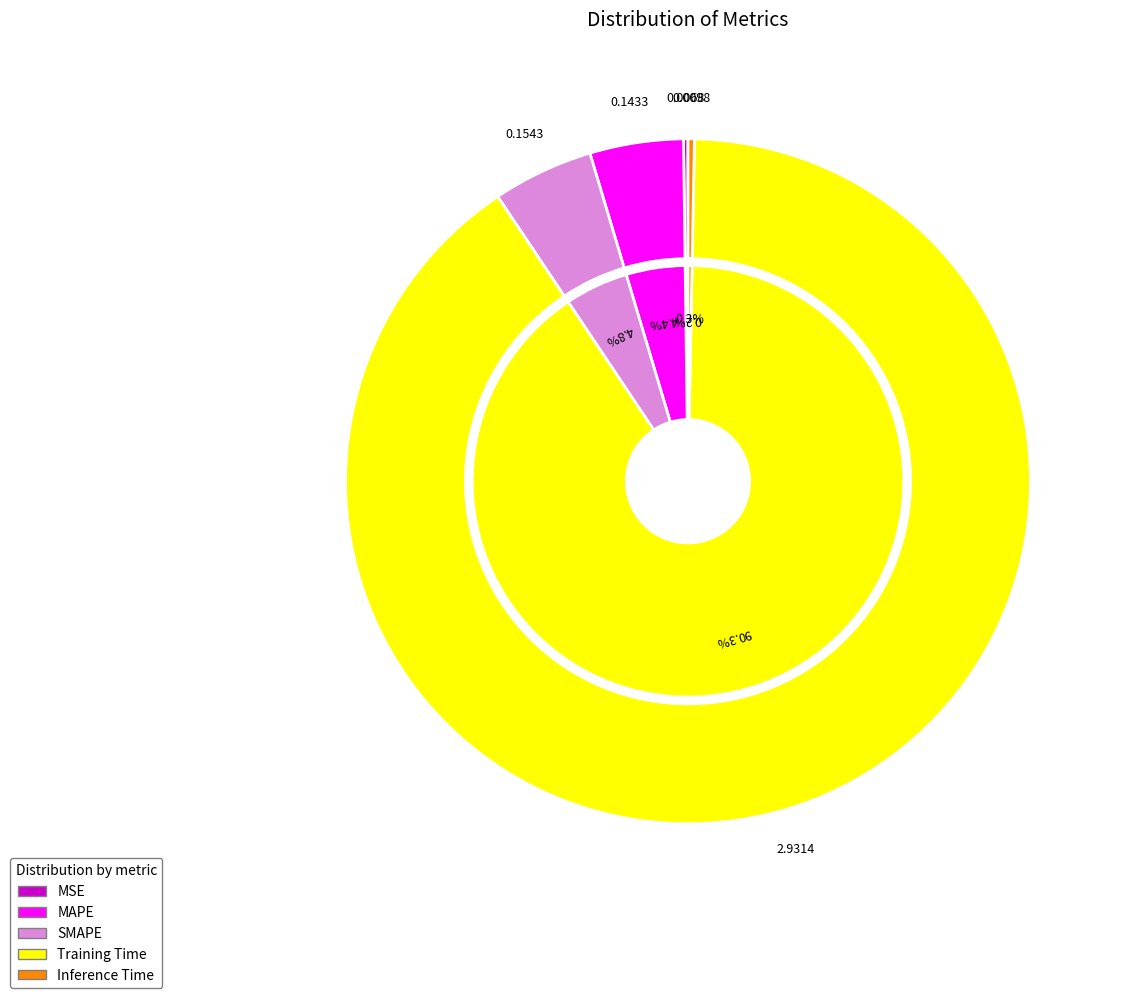

True or false: Inference Time accounts for 7% of the total.

False